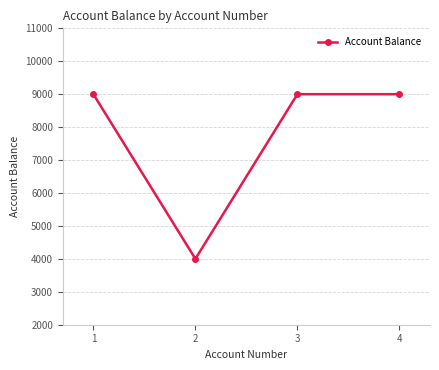

Which has a higher value, 3 or 2?

3